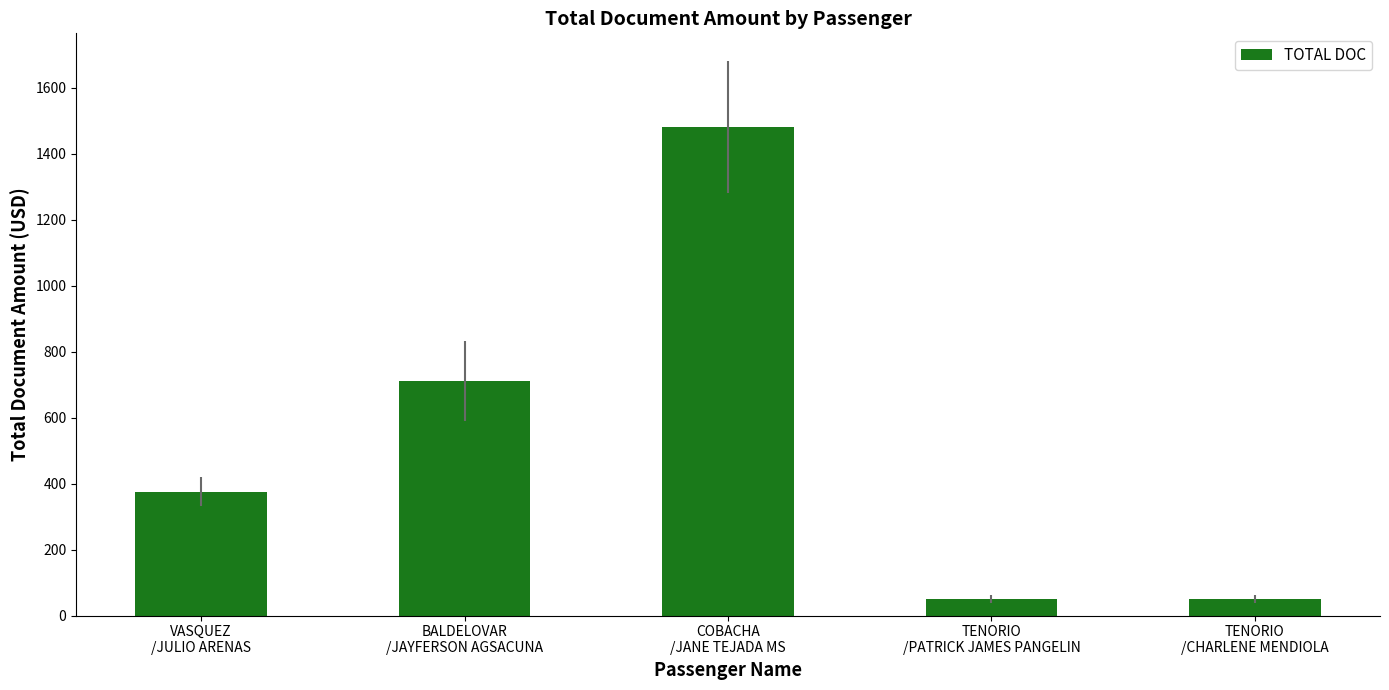

Reading right to left, what are all the values shown in this chart?

TENORIO
/CHARLENE MENDIOLA=50	TENORIO
/PATRICK JAMES PANGELIN=50	COBACHA
/JANE TEJADA MS=1481	BALDELOVAR
/JAYFERSON AGSACUNA=711	VASQUEZ
/JULIO ARENAS=376